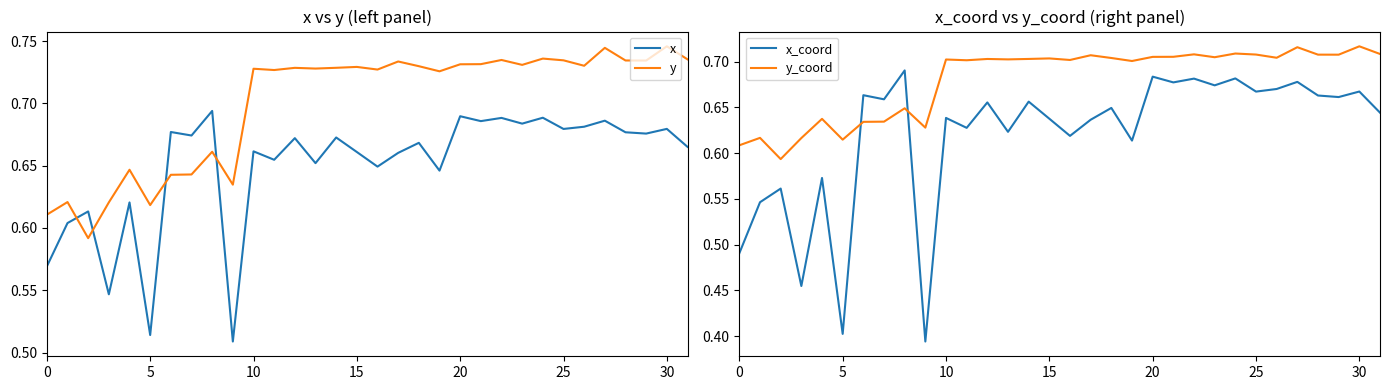

True or false: x and y cross at least once.

True